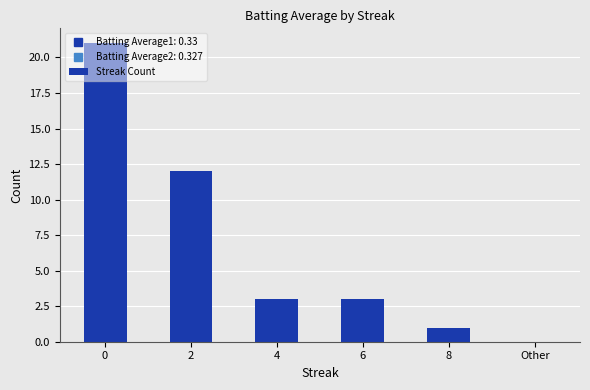

What is the change in value from 8 to Other?

-1